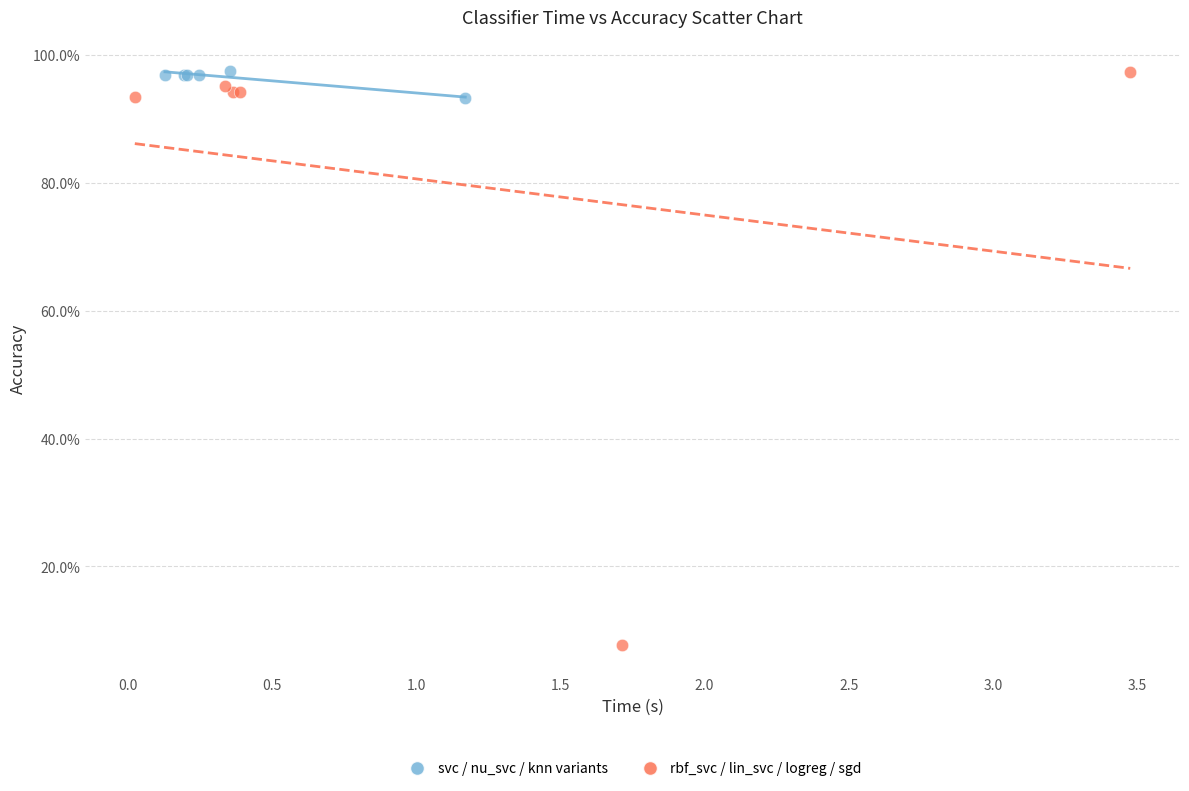

Which series has the largest Y range (max minus min)?

rbf_svc / lin_svc / logreg / sgd